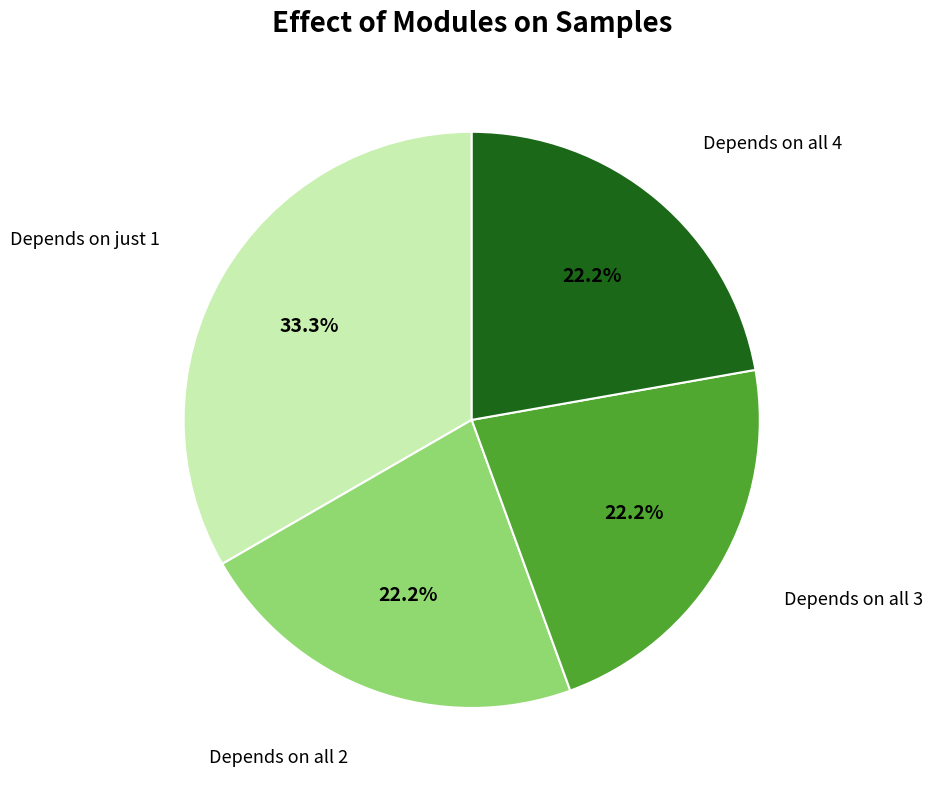

Does any single category account for the majority?

No